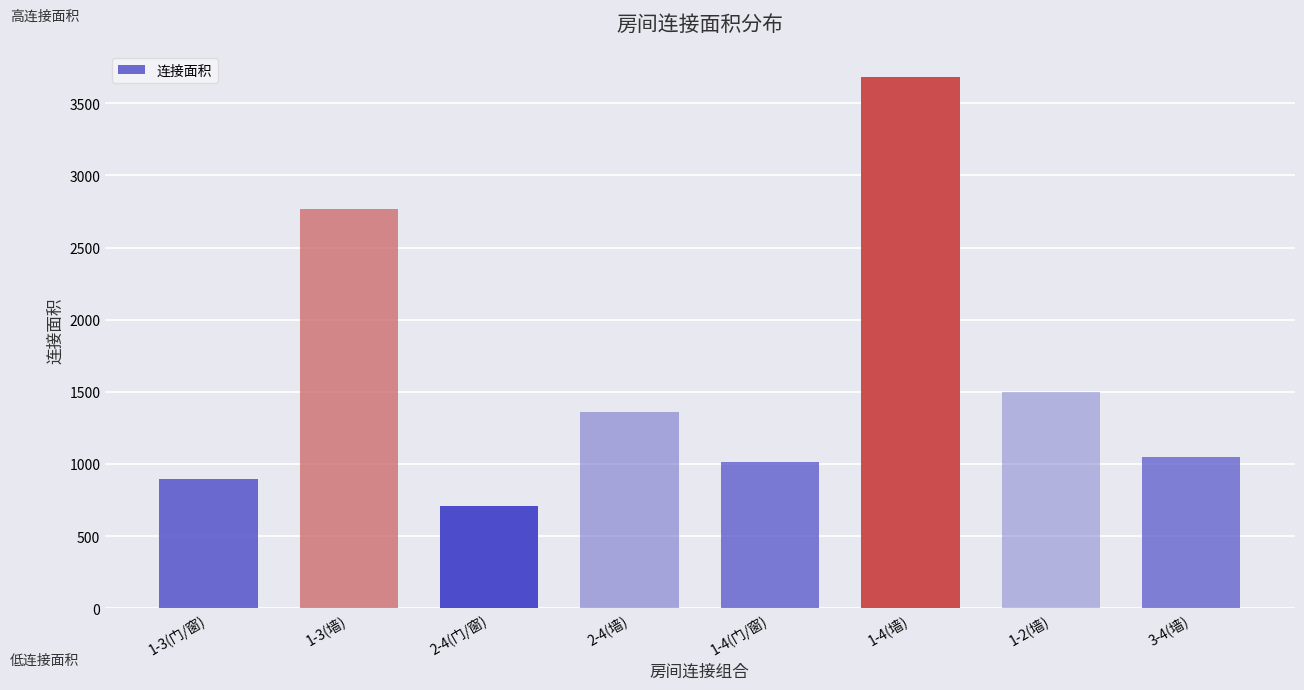

Which label corresponds to the smallest value in the chart?

2-4(门/窗)